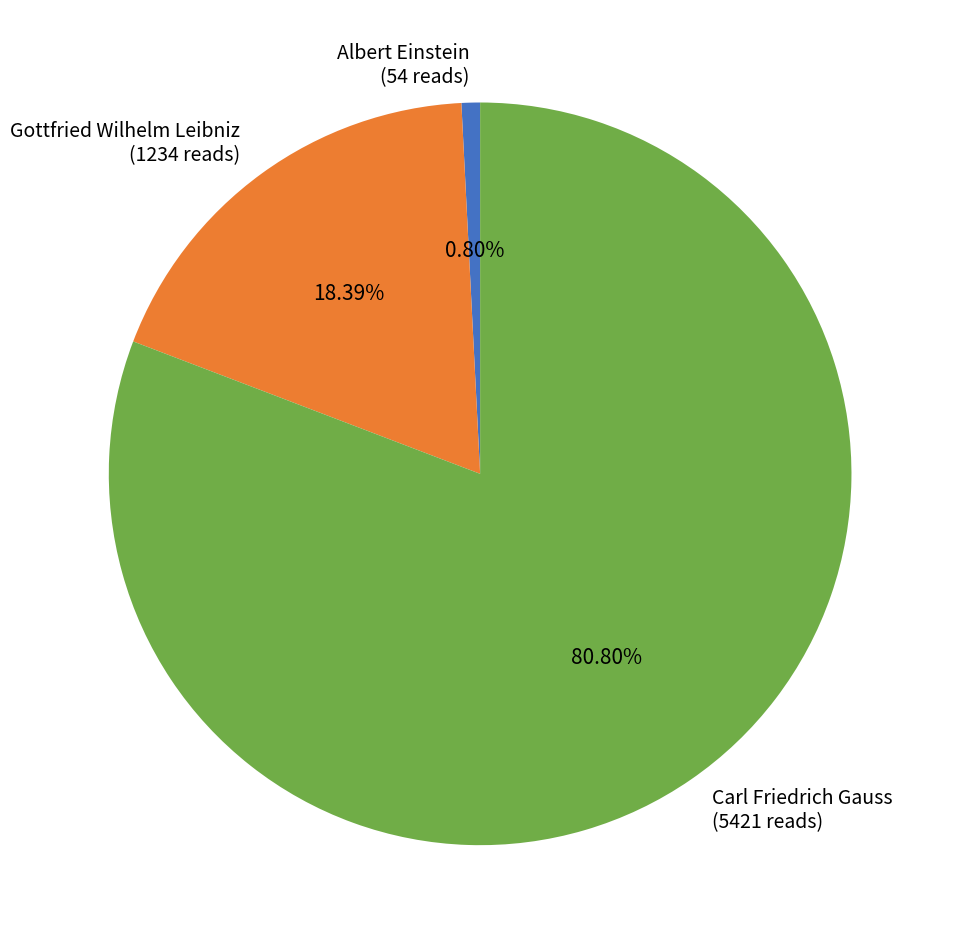

Which has a higher value, Albert Einstein or Carl Friedrich Gauss?

Carl Friedrich Gauss